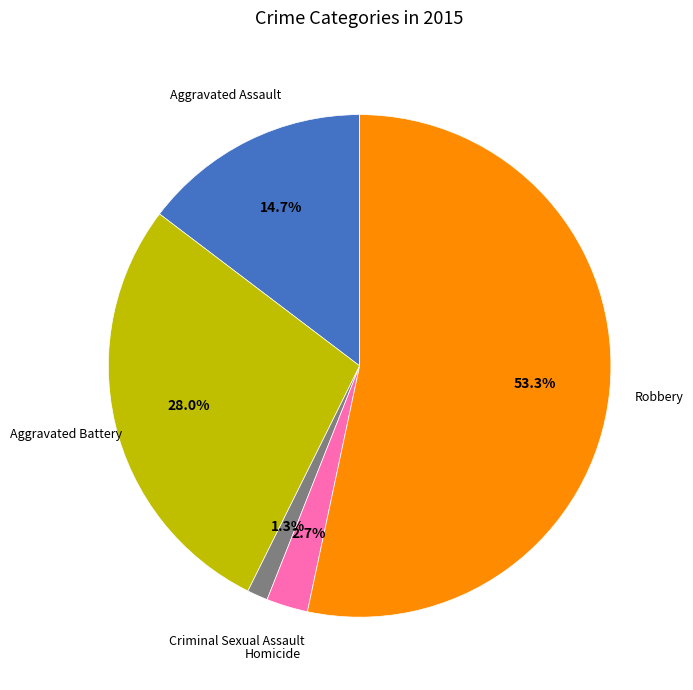

Which slice is the smallest?

Criminal Sexual Assault